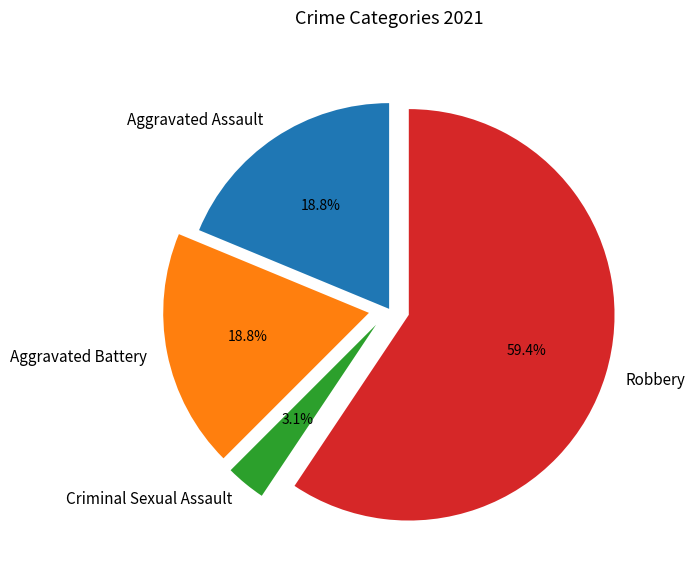

To the nearest percent, what is the average slice percentage?

25%